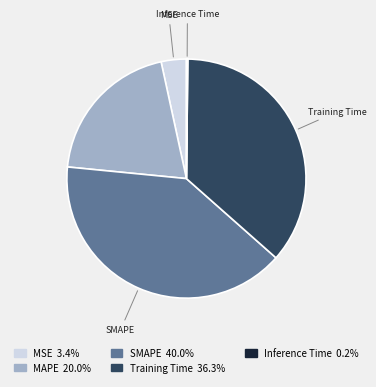

Is there any slice that represents more than half of the pie?

No